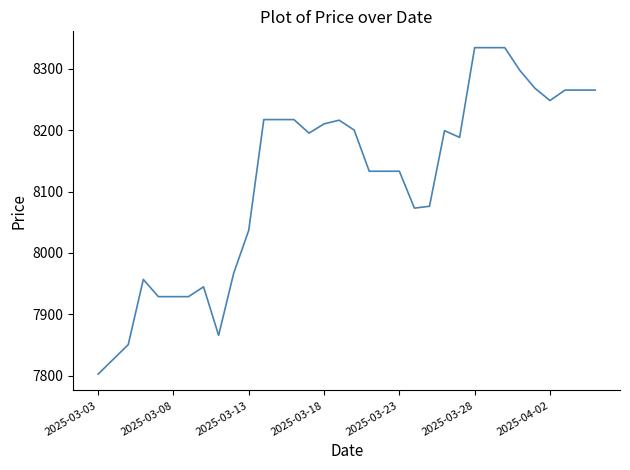

What is the greatest value displayed?

8334